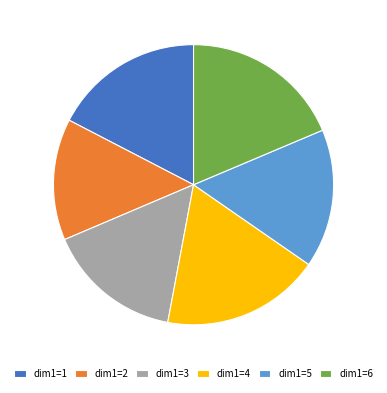

Is it true that dim1=5 is 23% of the pie?

False